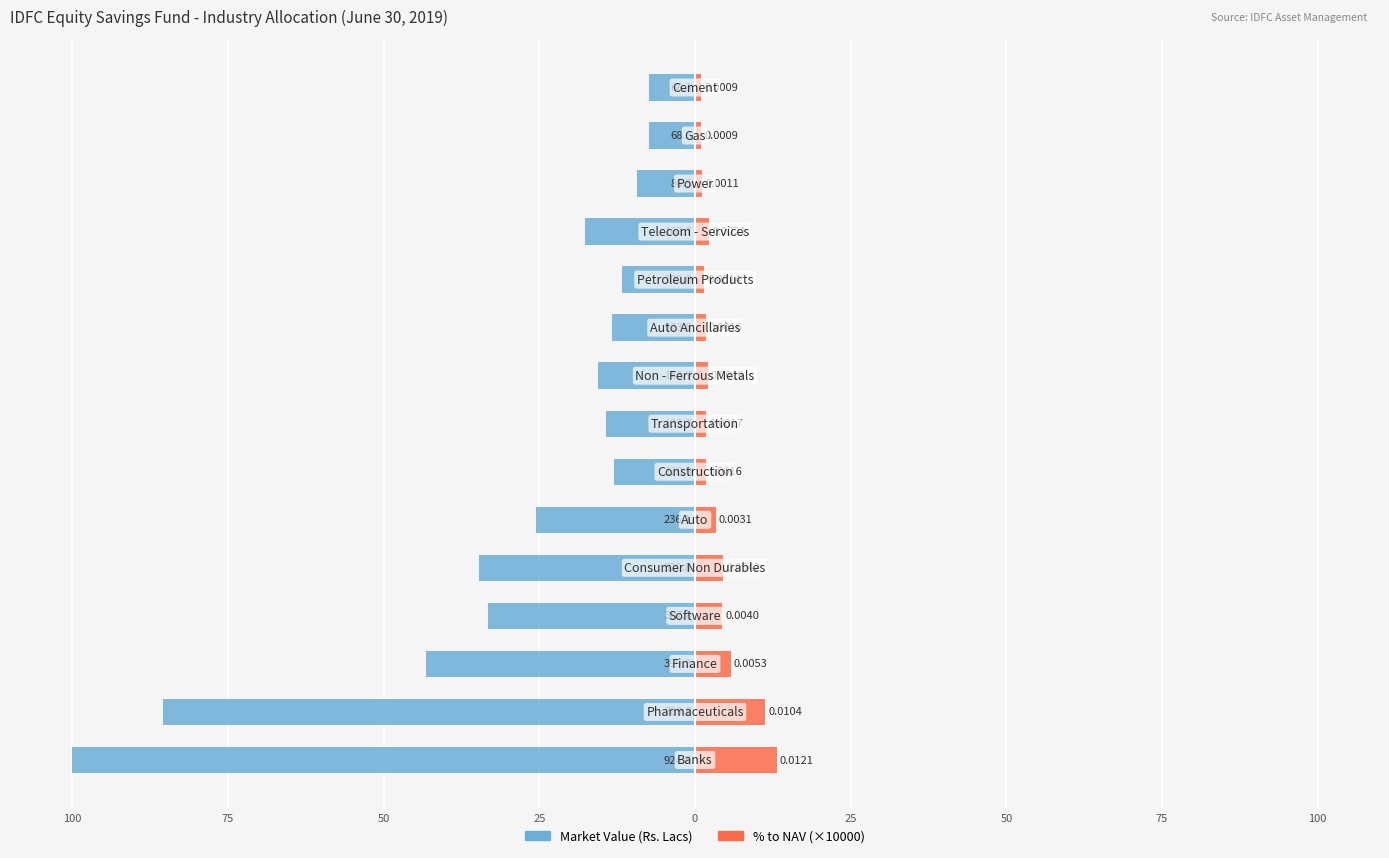

What is the minimum value shown in the chart?

-100.0